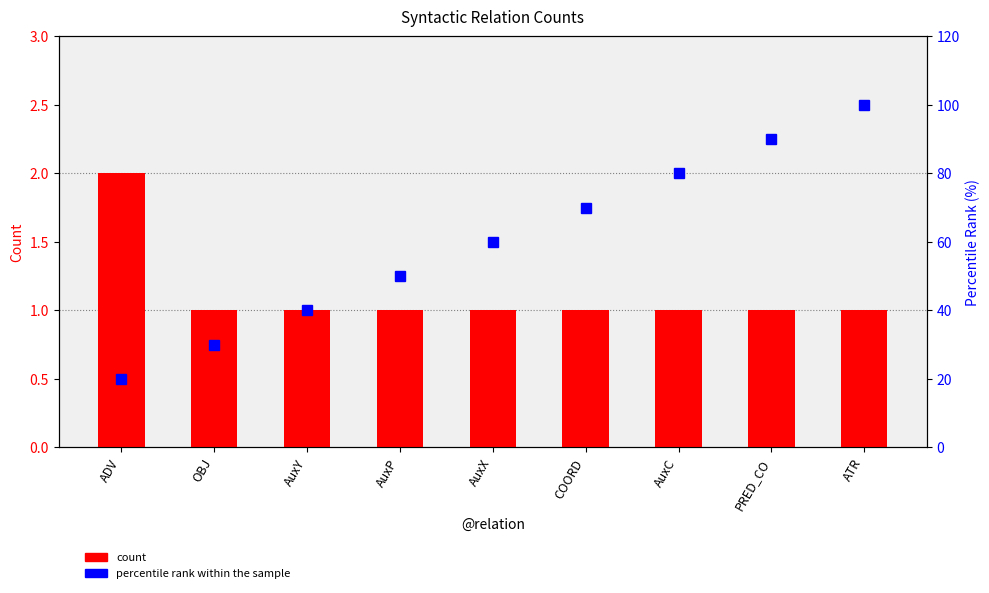

List the labels in order of count value, smallest first.

OBJ, AuxY, AuxP, AuxX, COORD, AuxC, PRED_CO, ATR, ADV